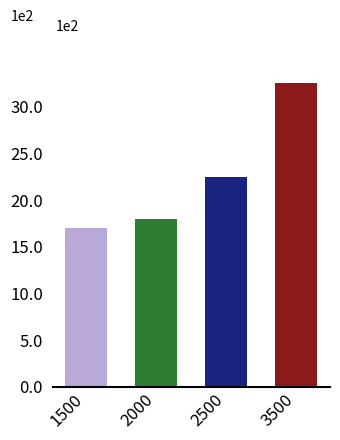

Is it true that the value at 22 is 425?

False